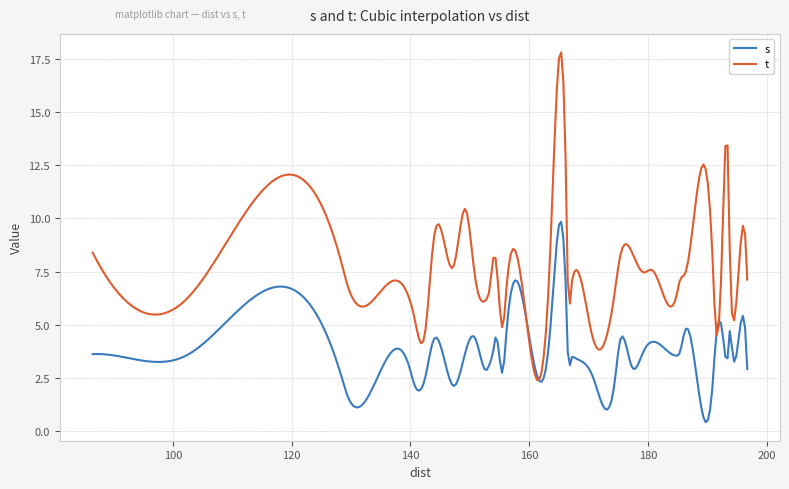

Which series has the largest total across all categories?

t